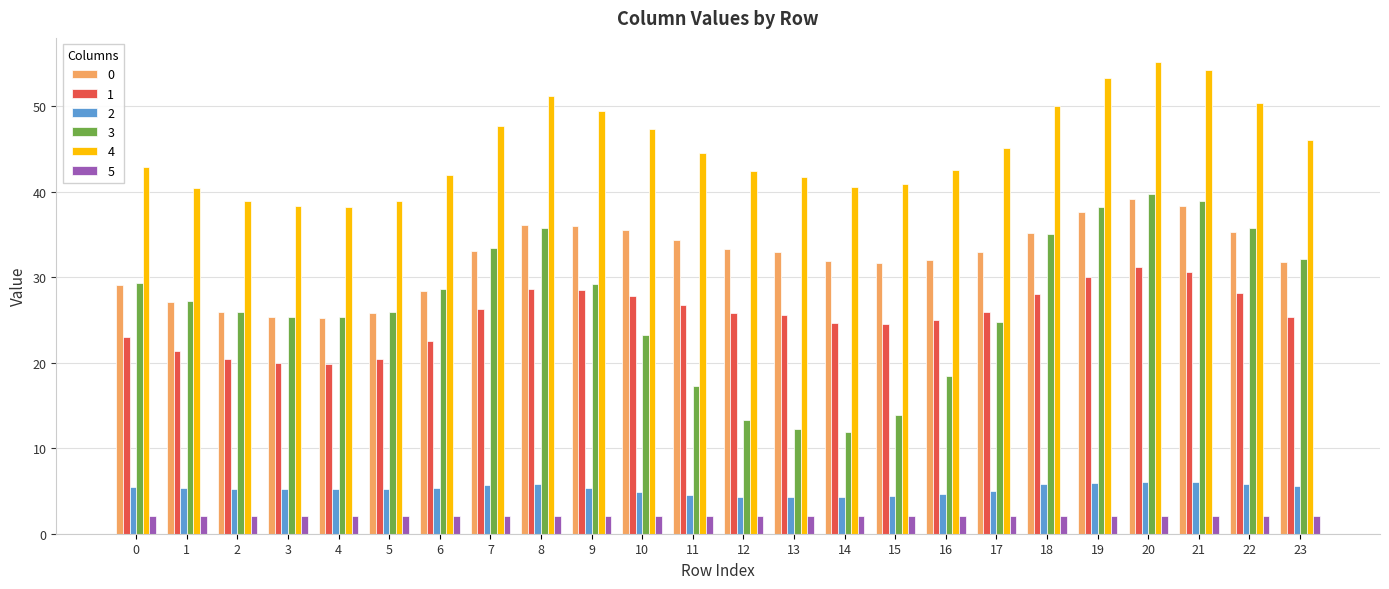

How many bars are there in each group?

6